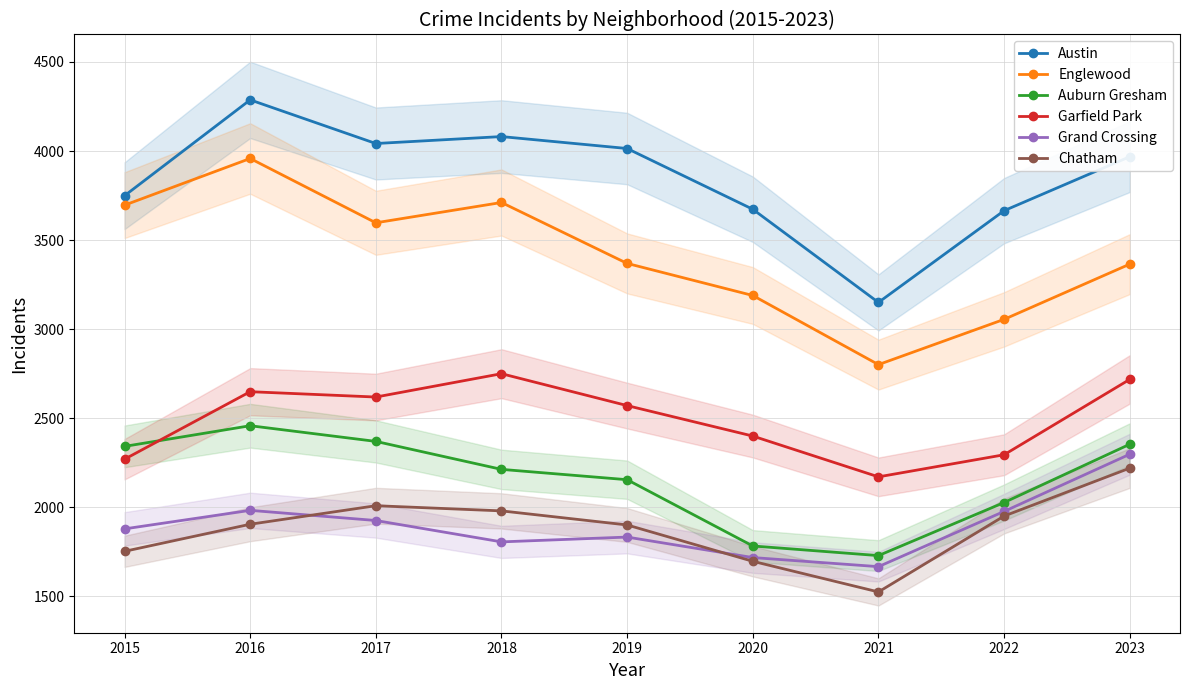

True or false: Garfield Park has a value of 2750 at 2018.

True